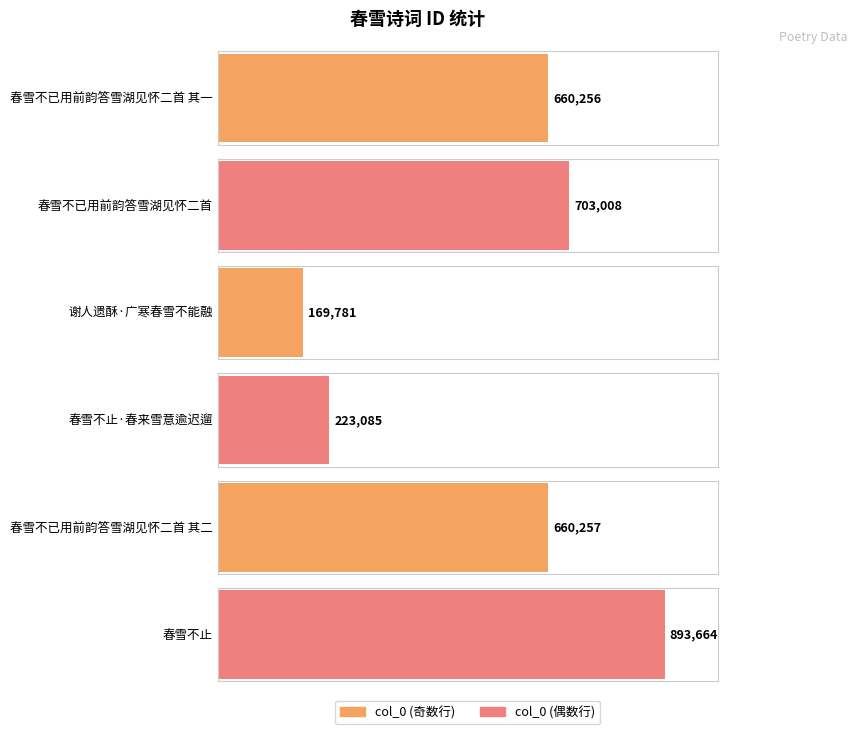

What is the difference between the values at 春雪不止·春来雪意逾迟遛 and 谢人遗酥·广寒春雪不能融?

53304